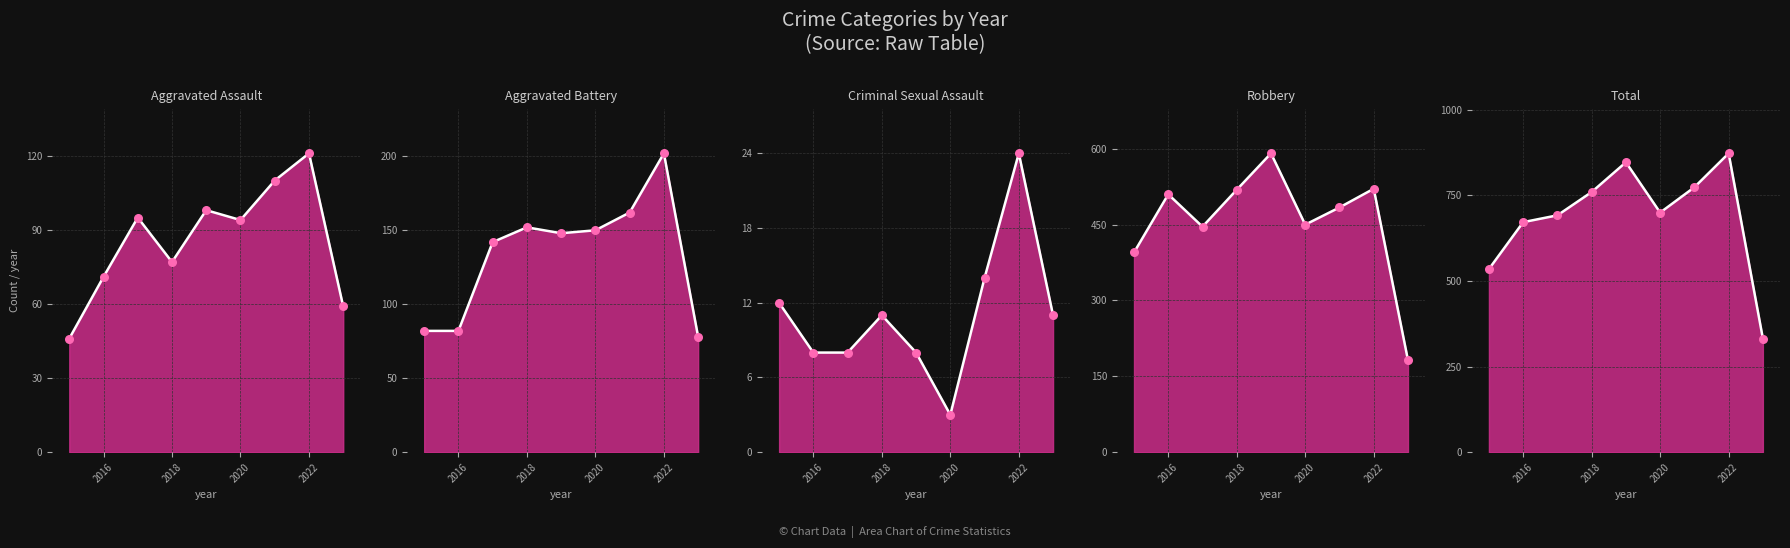

Which series has the widest spread of Y values?

Total